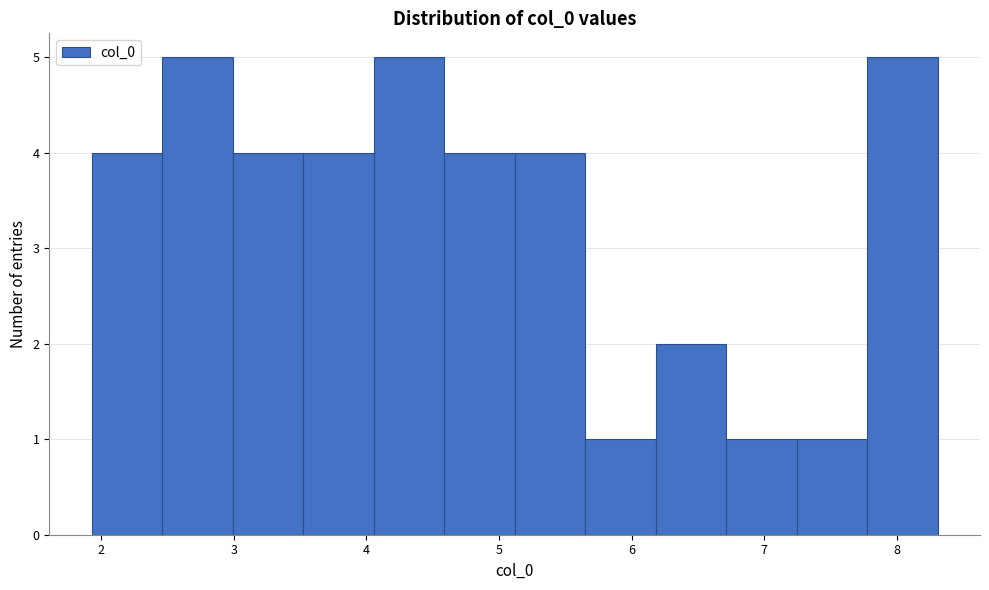

Reading left to right, list every bar in this chart as the range it spans on the x-axis followed by its height. Neither the bar edges nor the heights are printed on the chart, so give them approximately, as read against the axes.

1.9 to 2.5: 4
2.5 to 3.0: 5
3.0 to 3.5: 4
3.5 to 4.1: 4
4.1 to 4.6: 5
4.6 to 5.1: 4
5.1 to 5.6: 4
5.6 to 6.2: 1
6.2 to 6.7: 2
6.7 to 7.2: 1
7.2 to 7.8: 1
7.8 to 8.3: 5